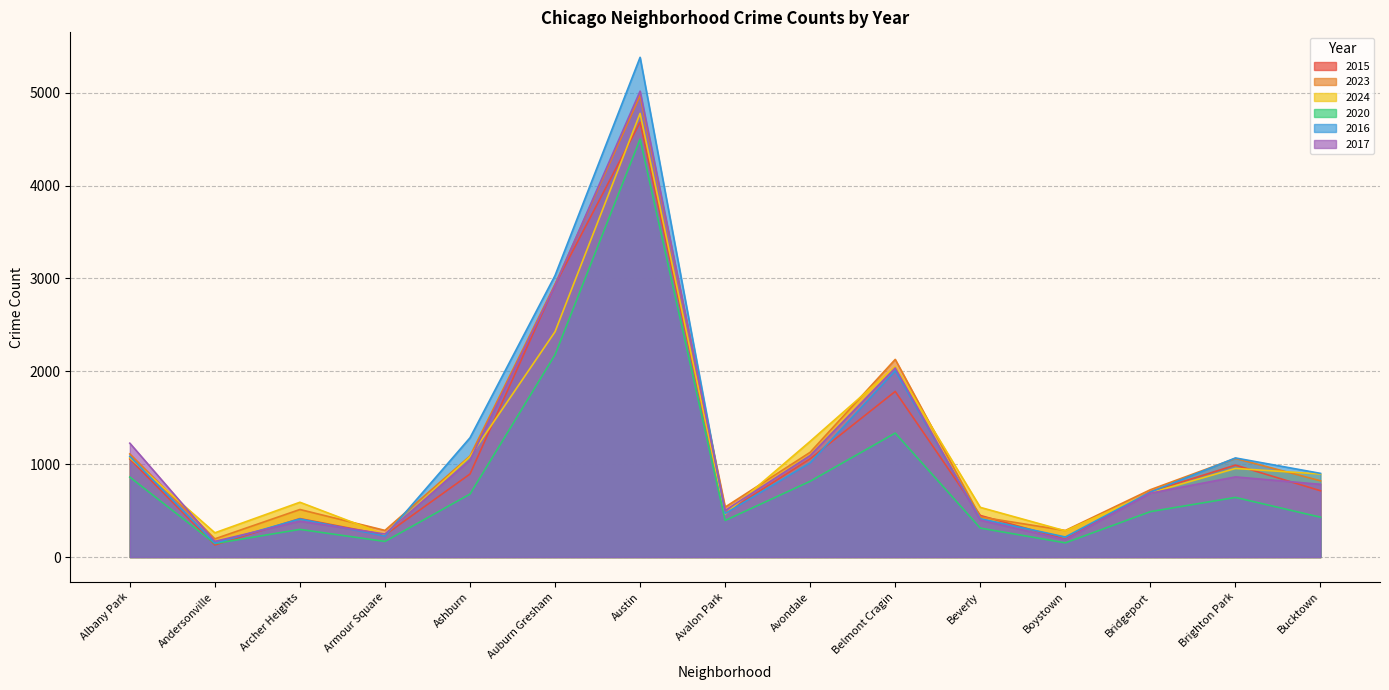

Between which two adjacent categories do 2015 and 2023 first intersect?

Belmont Cragin and Beverly